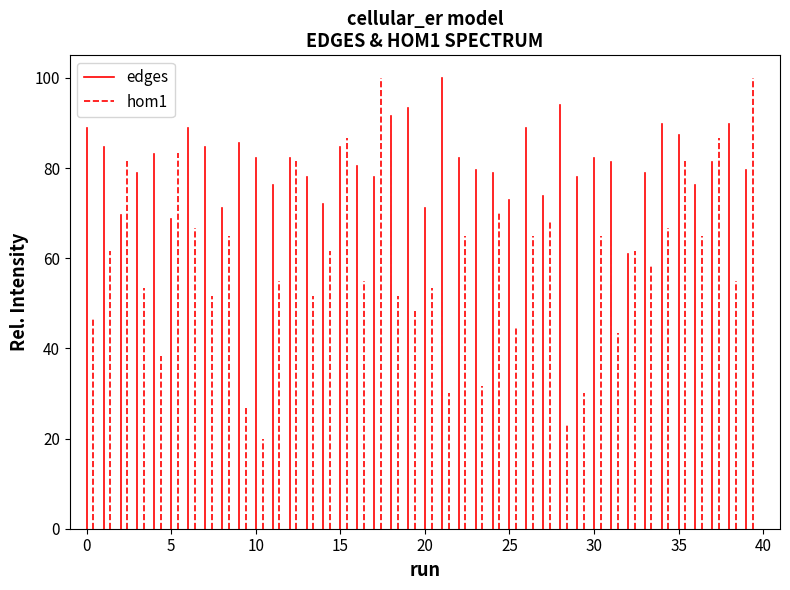

Is it true that hom1 equals -26.6 at −5?

False